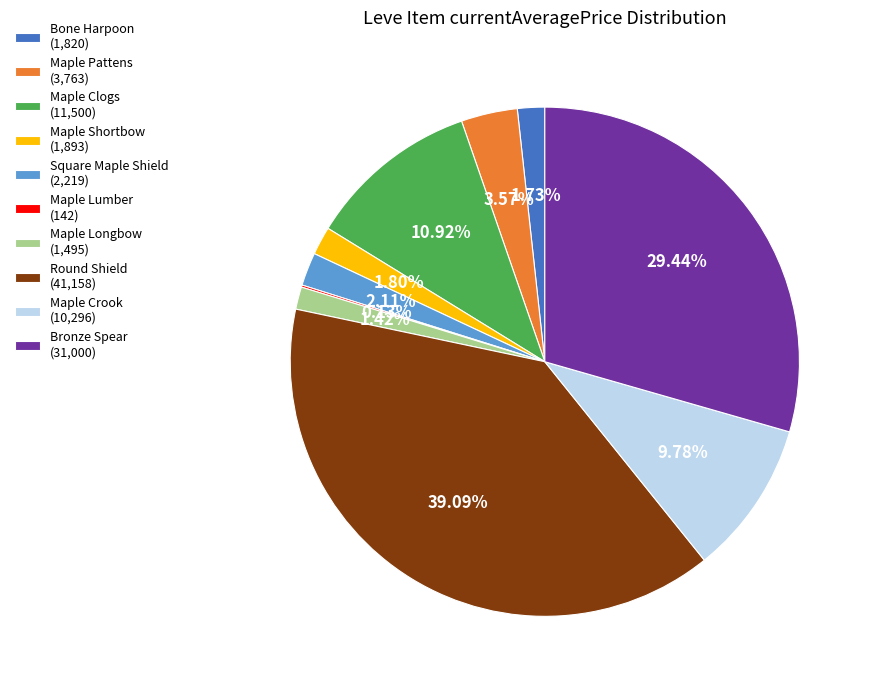

To the nearest percent, what is the difference between the largest and smallest slice percentages?

39%